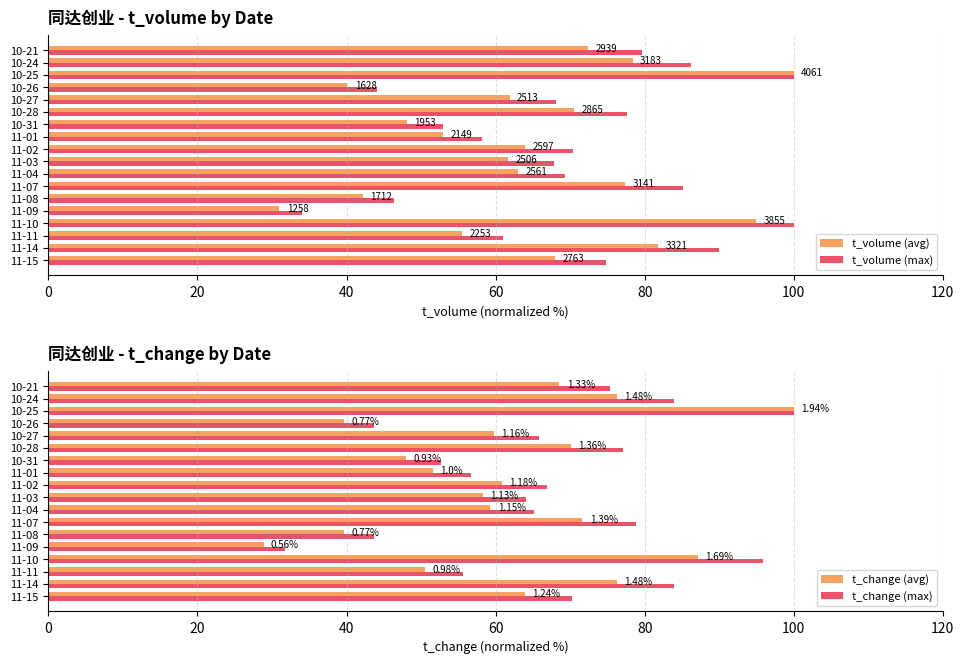

How many bars are there in total?

72